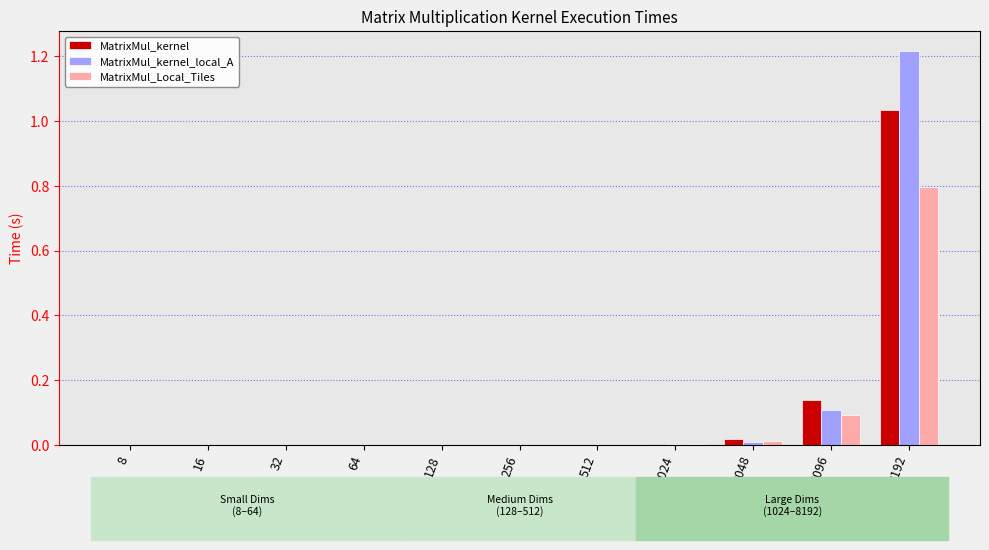

At which category is the sum across all series the highest?

8192